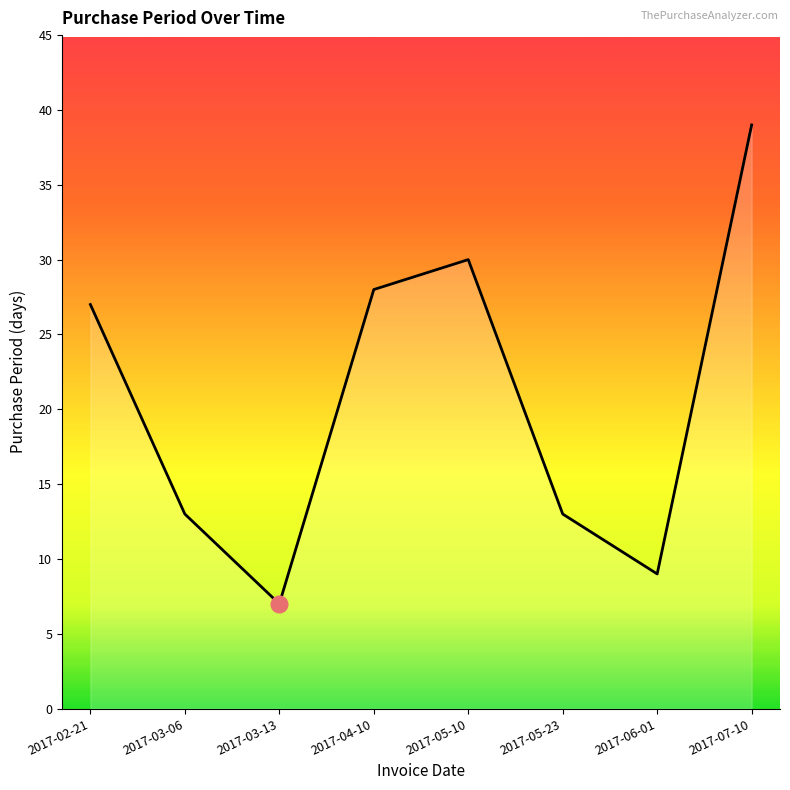

What is the difference between the second highest and second lowest values?

21